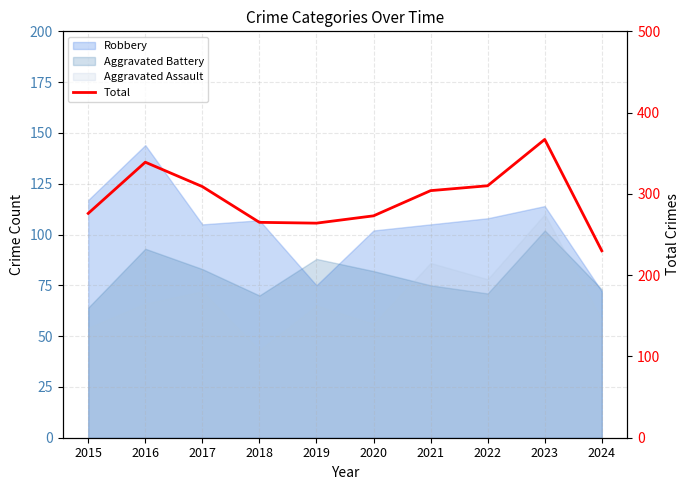

What is the maximum value shown in the chart?

367